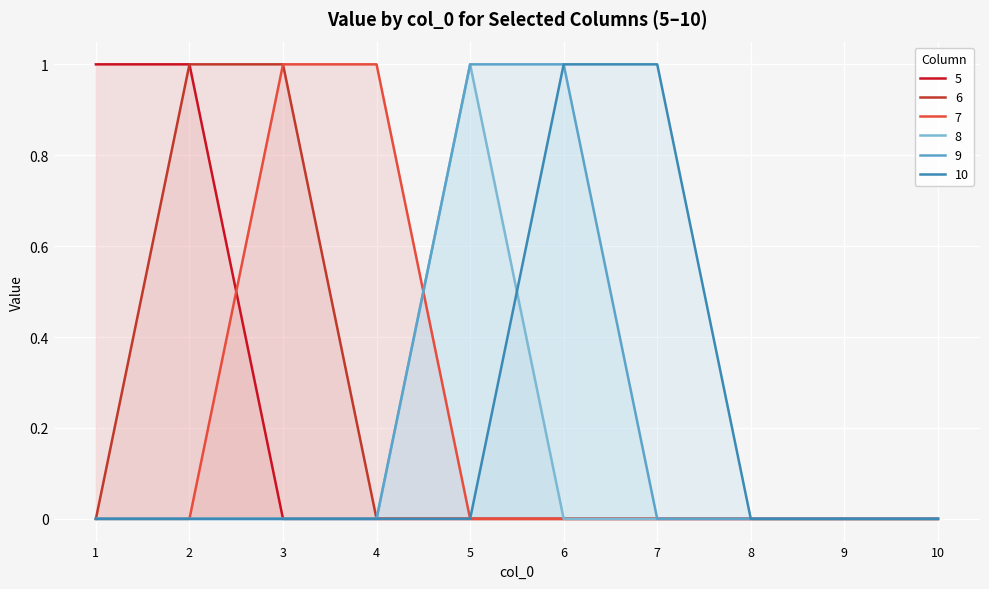

Rank the series at 10 from lowest to highest value.

5, 6, 7, 8, 9, 10